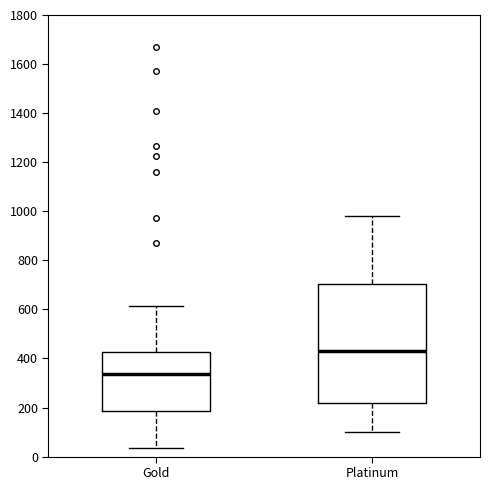

Where does the upper whisker of the box for Gold end on the y-axis? The values are not printed on the chart, so give them approximately, as read against the axis.

620